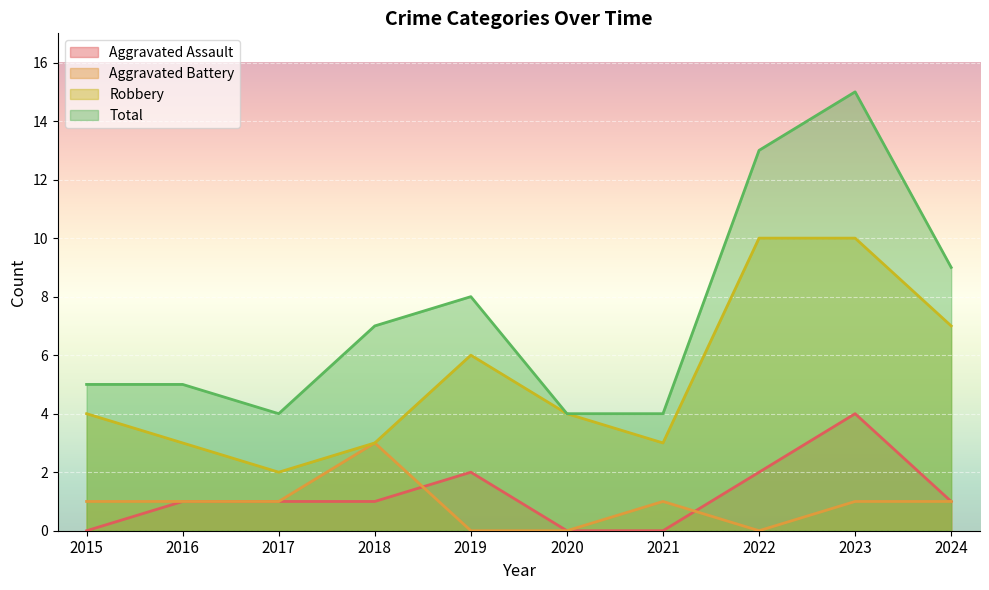

List the series in order of their peak value, lowest first.

Aggravated Battery, Aggravated Assault, Robbery, Total